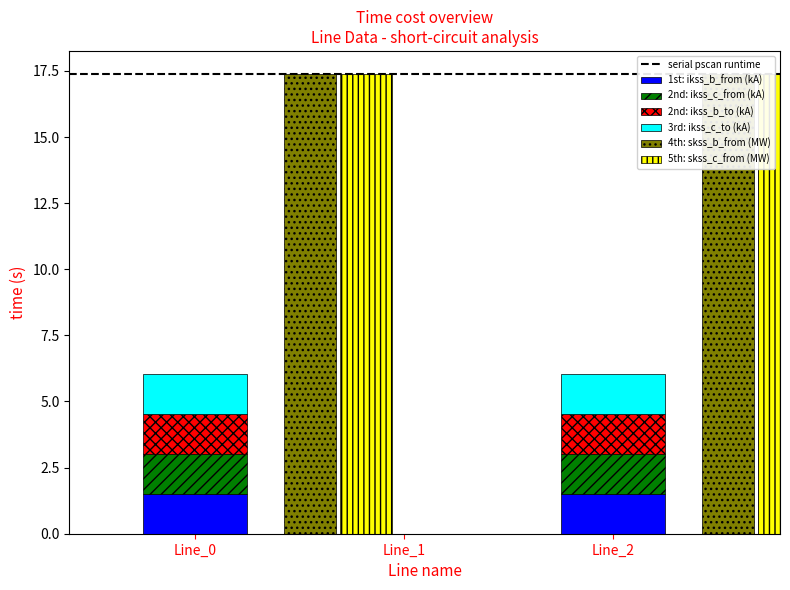

Count the pf_ikss_b_to_ka values in the range 0 to 1.

1